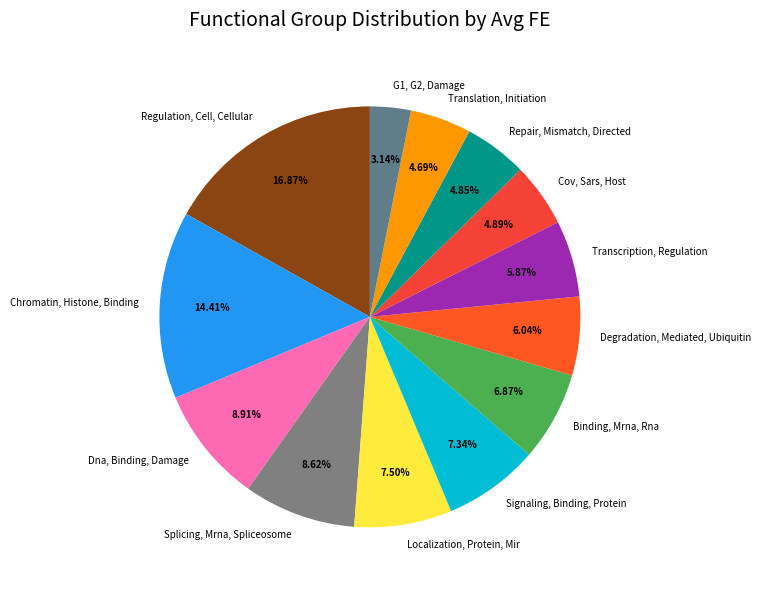

How many slices are in this pie chart?

13